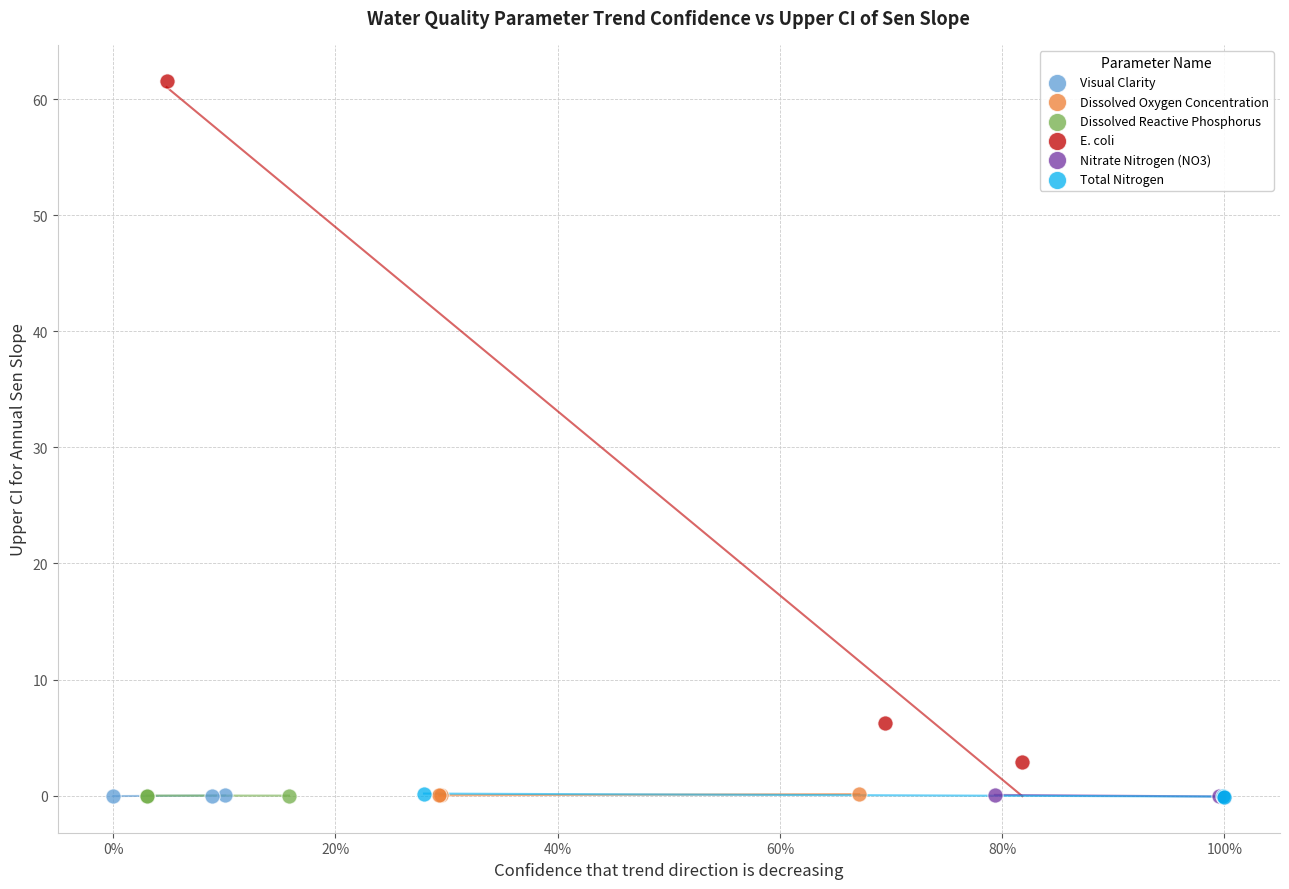

Which series has the widest spread of Y values?

E. coli